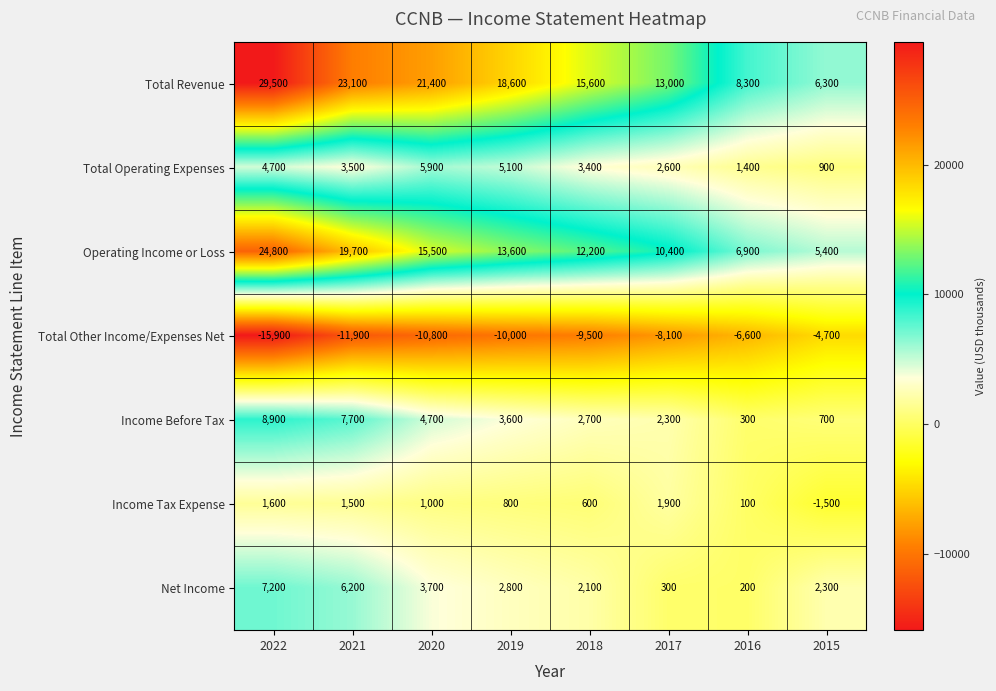

Which label corresponds to the smallest value in the chart?

2022